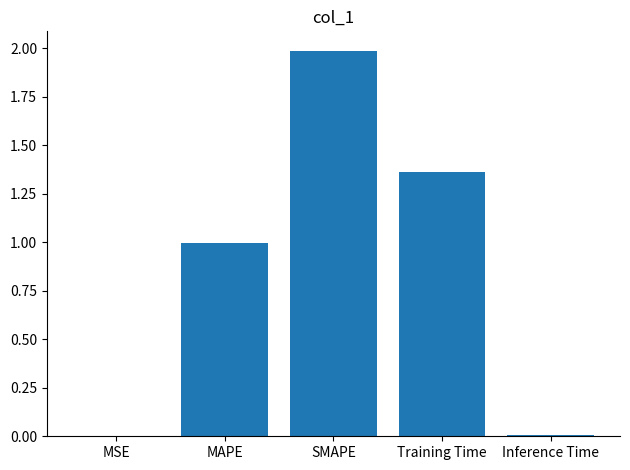

Which category has the highest value across all series?

SMAPE